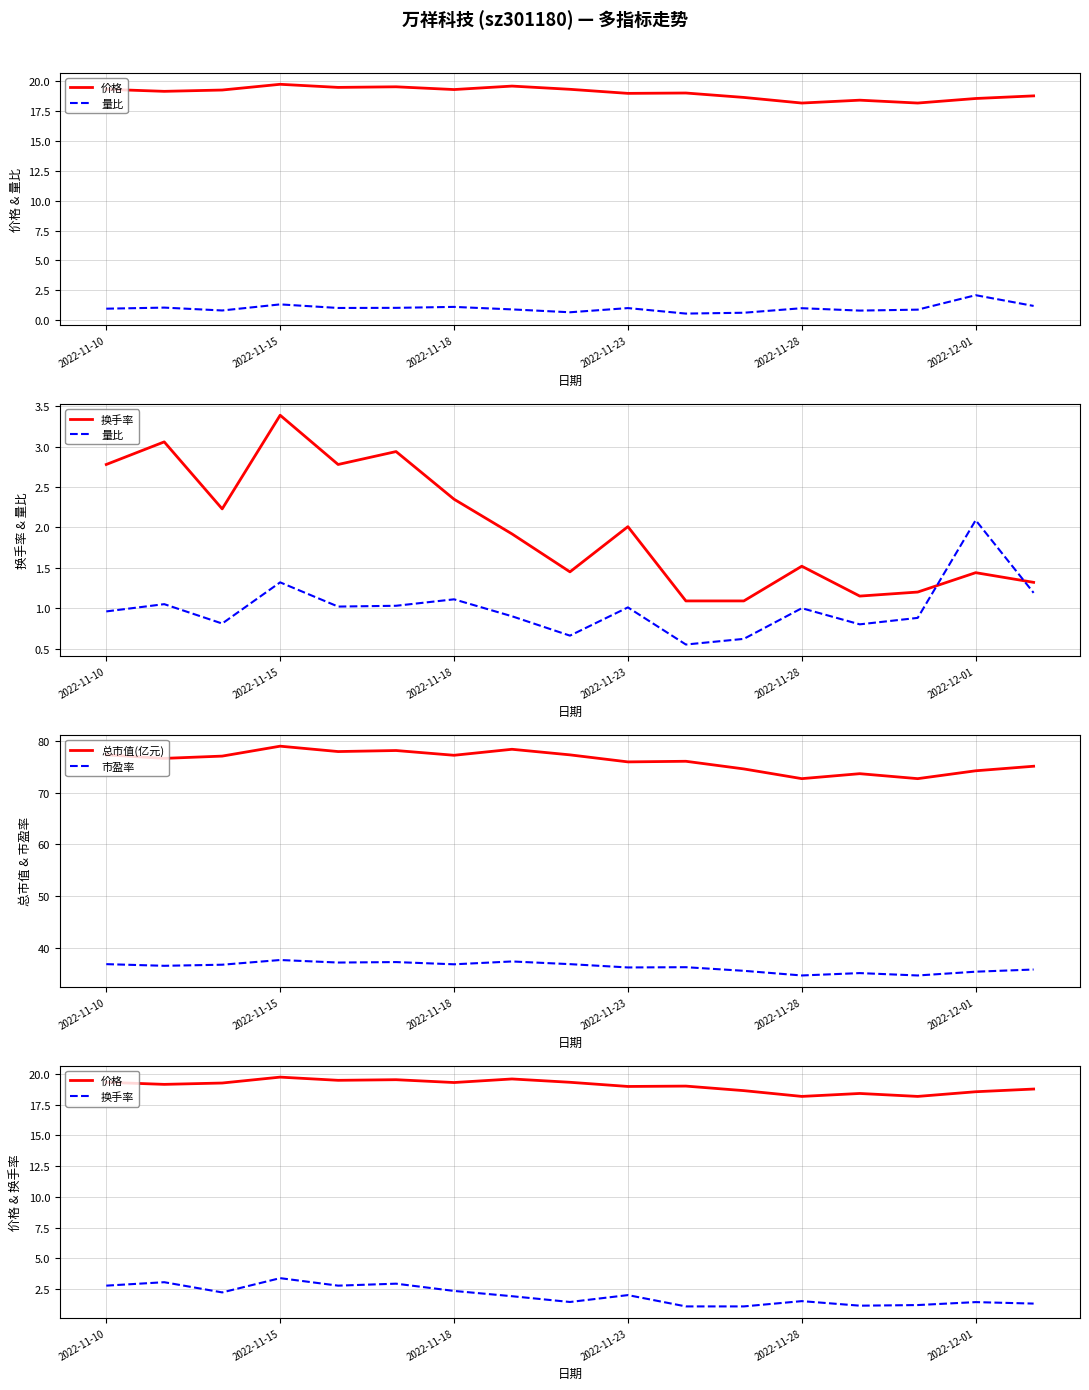

True or false: 总市值(亿元) and 市盈率 cross at least once.

False